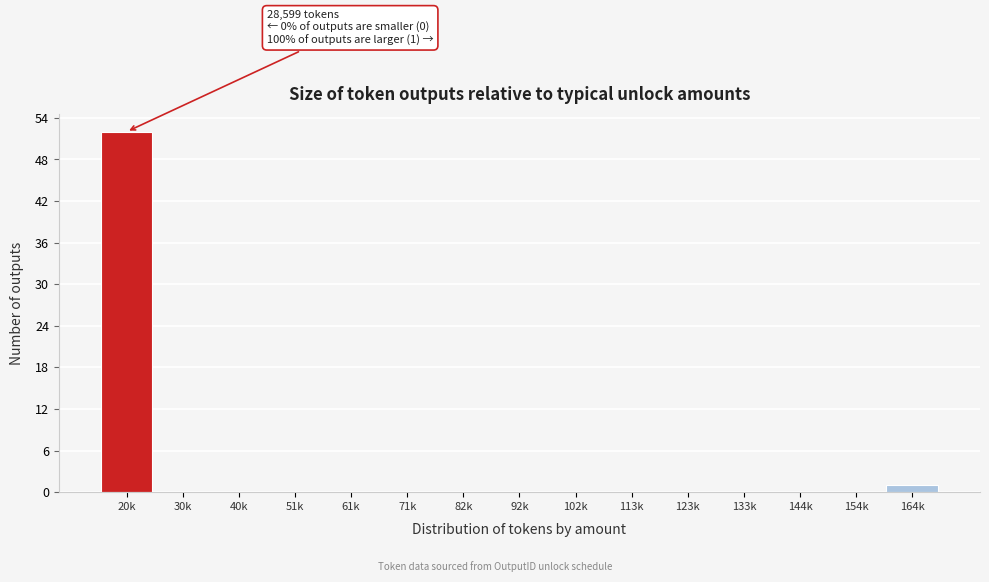

Reading left to right, list all the values displayed in this chart.

20k=52	30k=0	40k=0	51k=0	61k=0	71k=0	82k=0	92k=0	102k=0	113k=0	123k=0	133k=0	144k=0	154k=0	164k=1